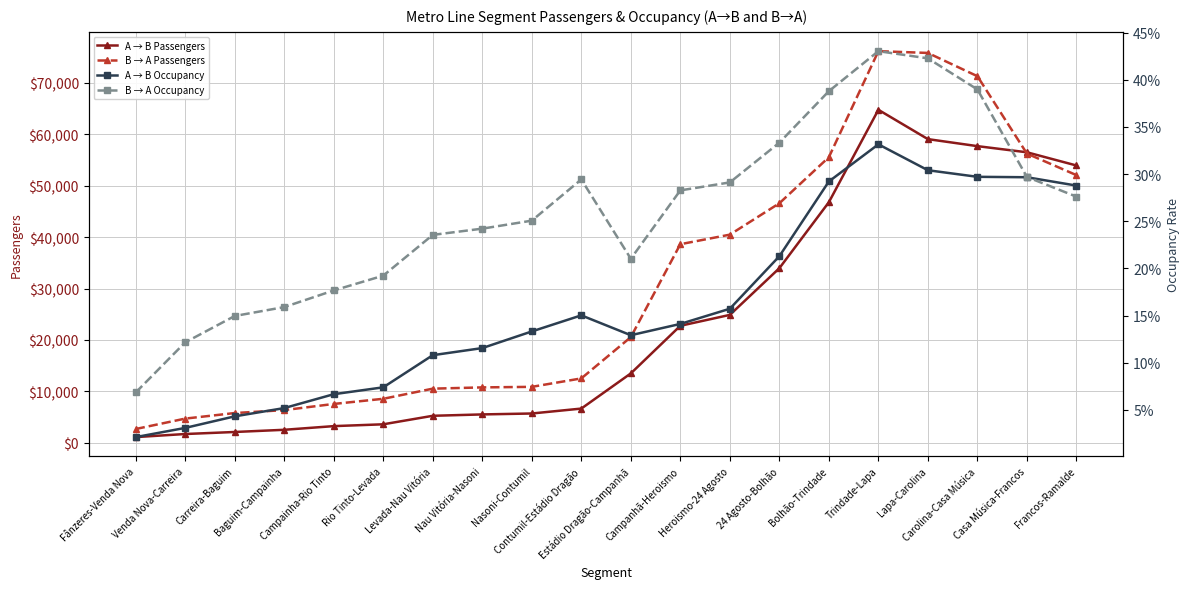

What position from the right is Nasoni-Contumil?

12